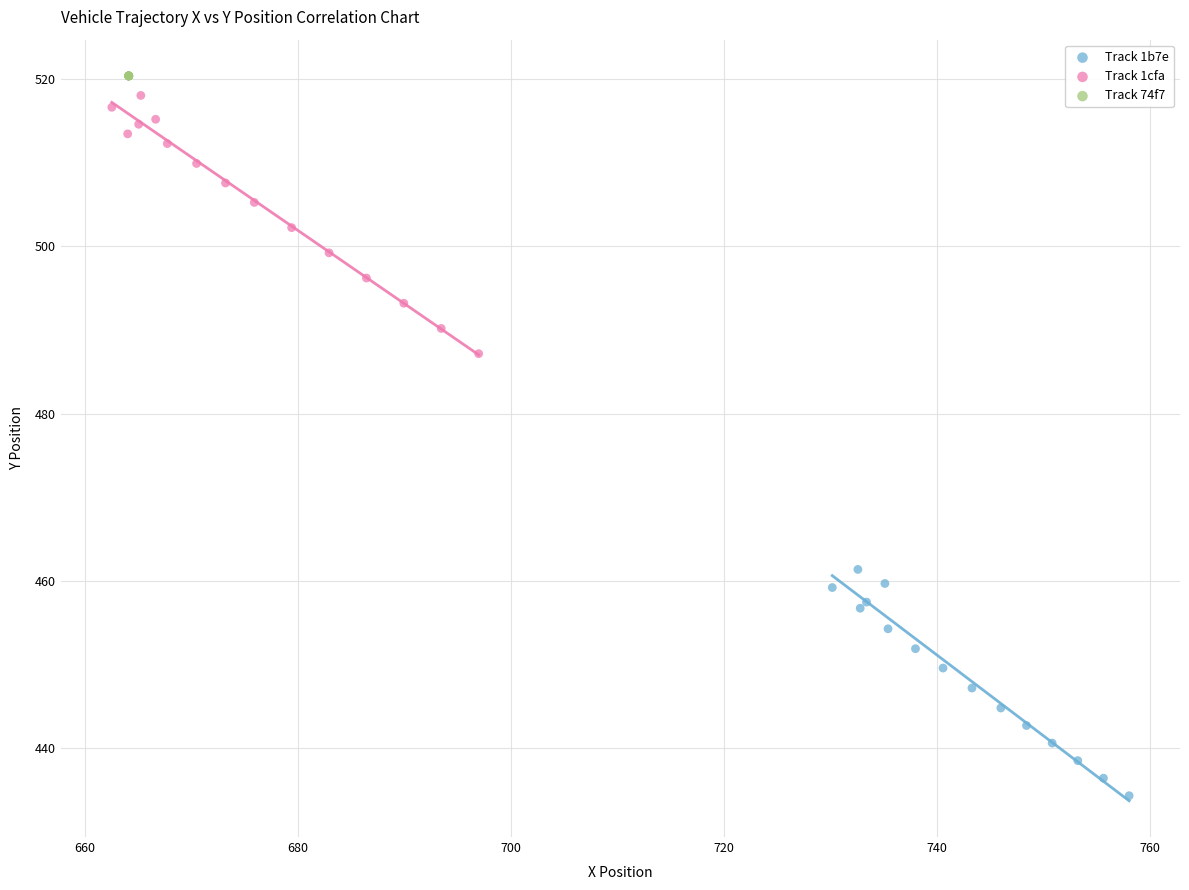

Which series contains the lowest Y value?

Track 1b7e